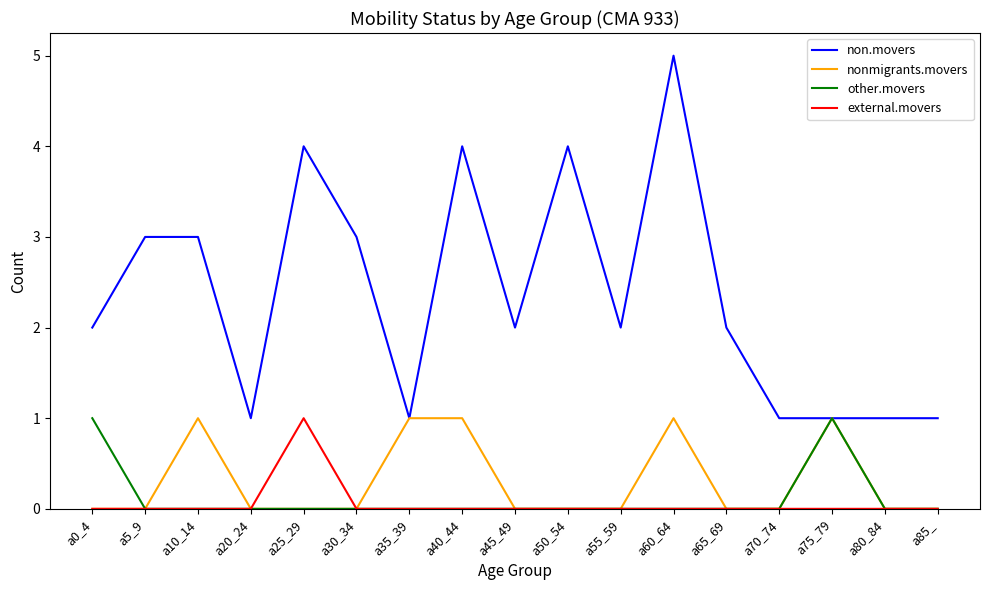

What is the spread (max minus min) of values at a20_24?

1